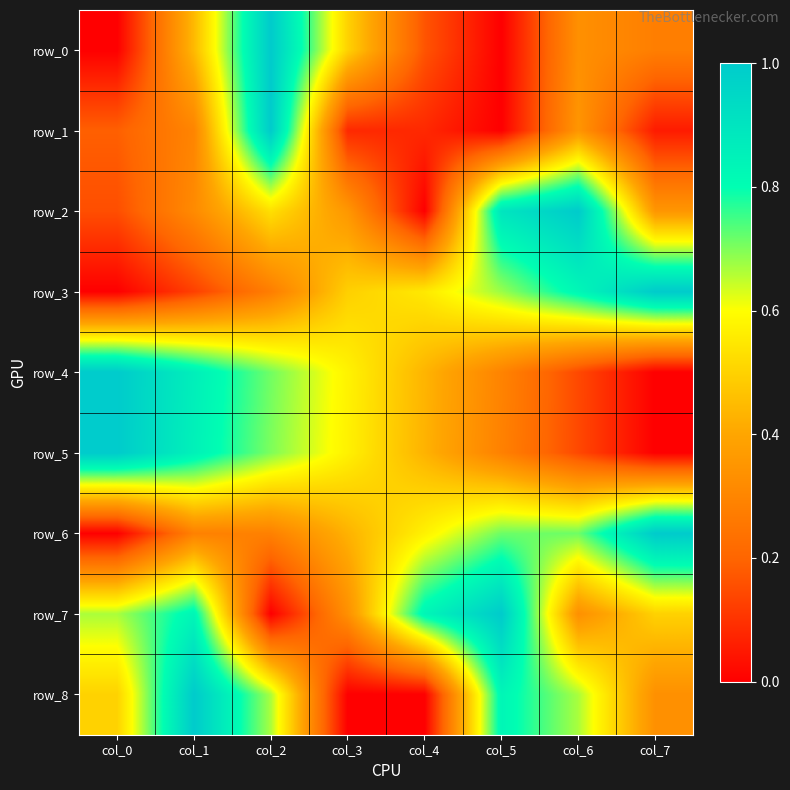

The row_4 series shows 1.0 at col_0. True or false?

True